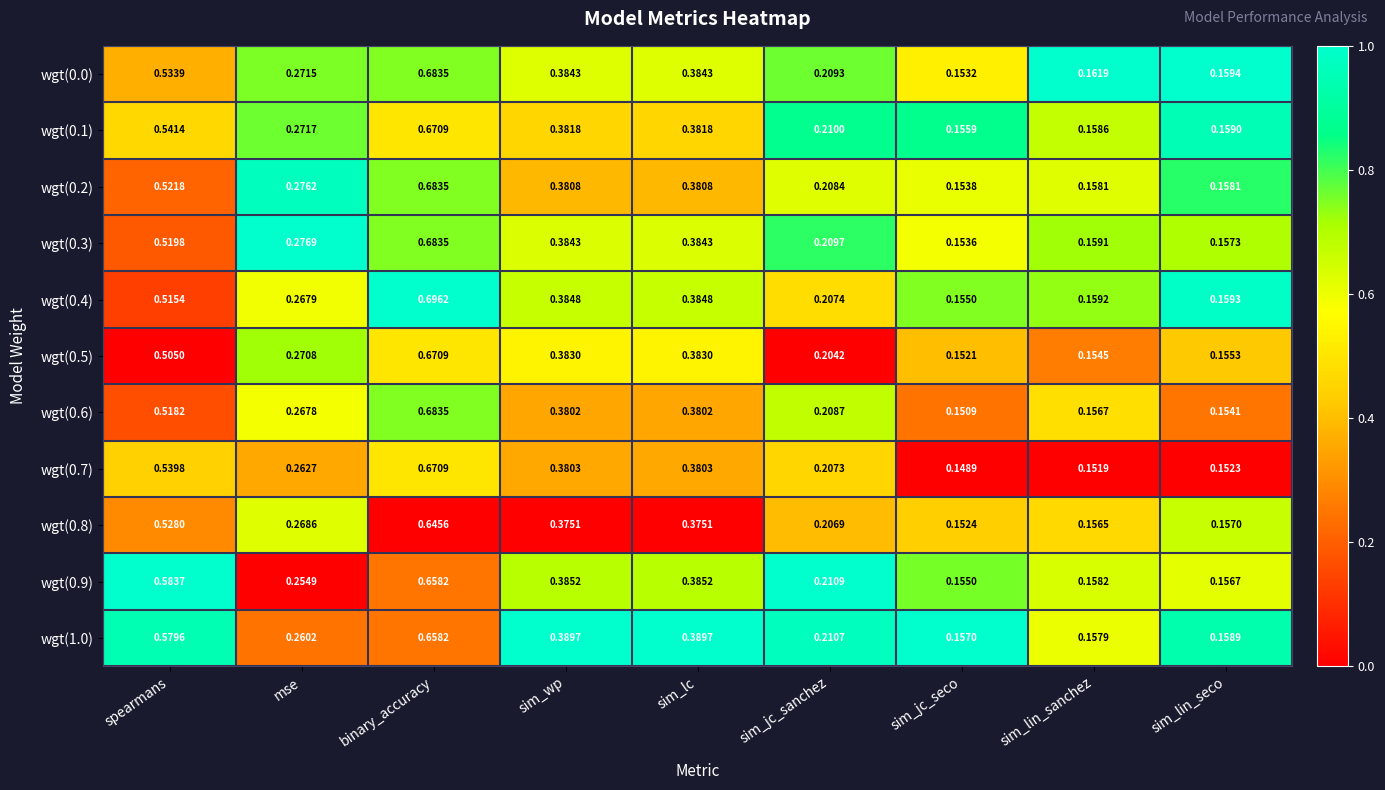

At which label is wgt(0.2) closest to 0?

sim_jc_seco